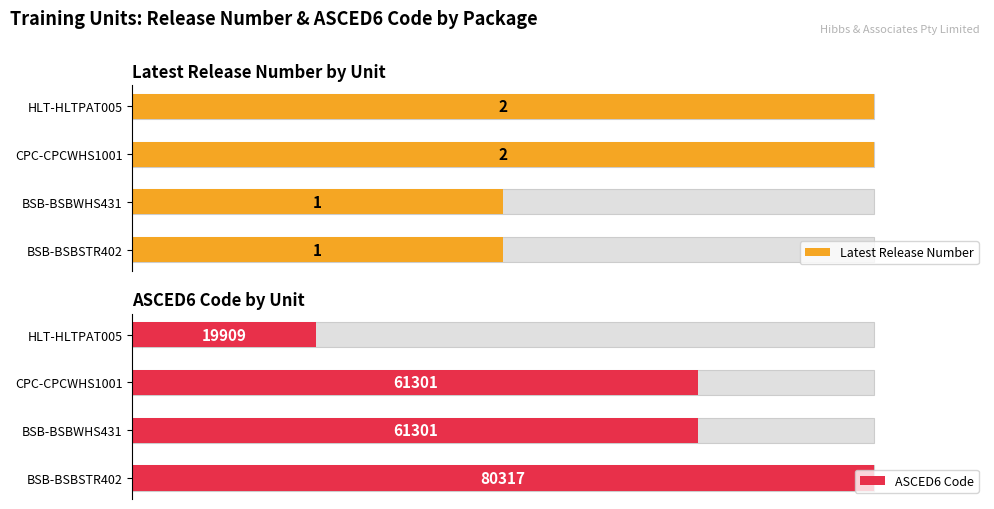

How many categories are shown in the chart?

4